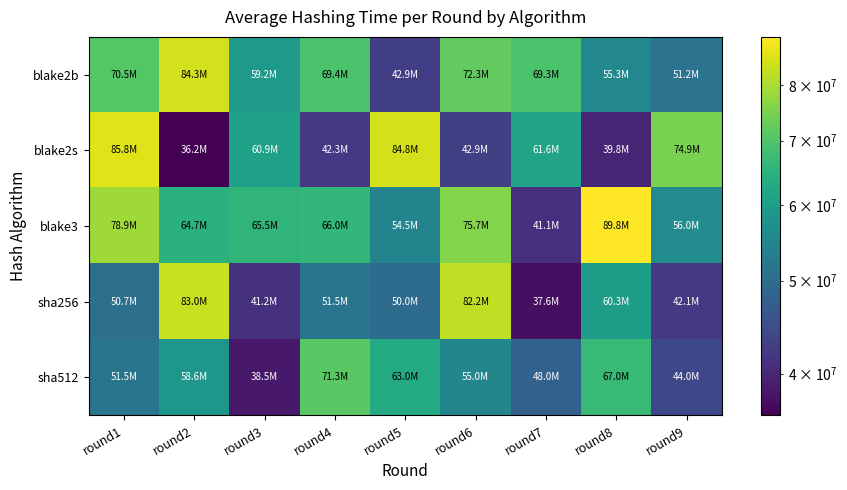

Reading right to left, what are all the values shown in this chart?

blake2b: round9=51218336.2	round8=55346124.1	round7=69319928.1	round6=72275891.1	round5=42880782.9	round4=69352738.8	round3=59203583.8	round2=84327303.2	round1=70545369.2
blake2s: round9=74904714.7	round8=39751633.6	round7=61578614.7	round6=42928302.2	round5=84798801.6	round4=42278877.0	round3=60917668.9	round2=36199193.7	round1=85792868.1
blake3: round9=56024331.0	round8=89768214.5	round7=41072923.7	round6=75731947.6	round5=54523048.5	round4=66023239.8	round3=65546411.2	round2=64688042.7	round1=78927001.7
sha256: round9=42097538.7	round8=60257611.0	round7=37638400.5	round6=82239363.7	round5=49954428.8	round4=51451772.4	round3=41241001.1	round2=83035852.7	round1=50698167.9
sha512: round9=44000000.0	round8=67000000.0	round7=48000000.0	round6=55000000.0	round5=63000000.0	round4=71267238.1	round3=38515945.5	round2=58631145.1	round1=51528873.9